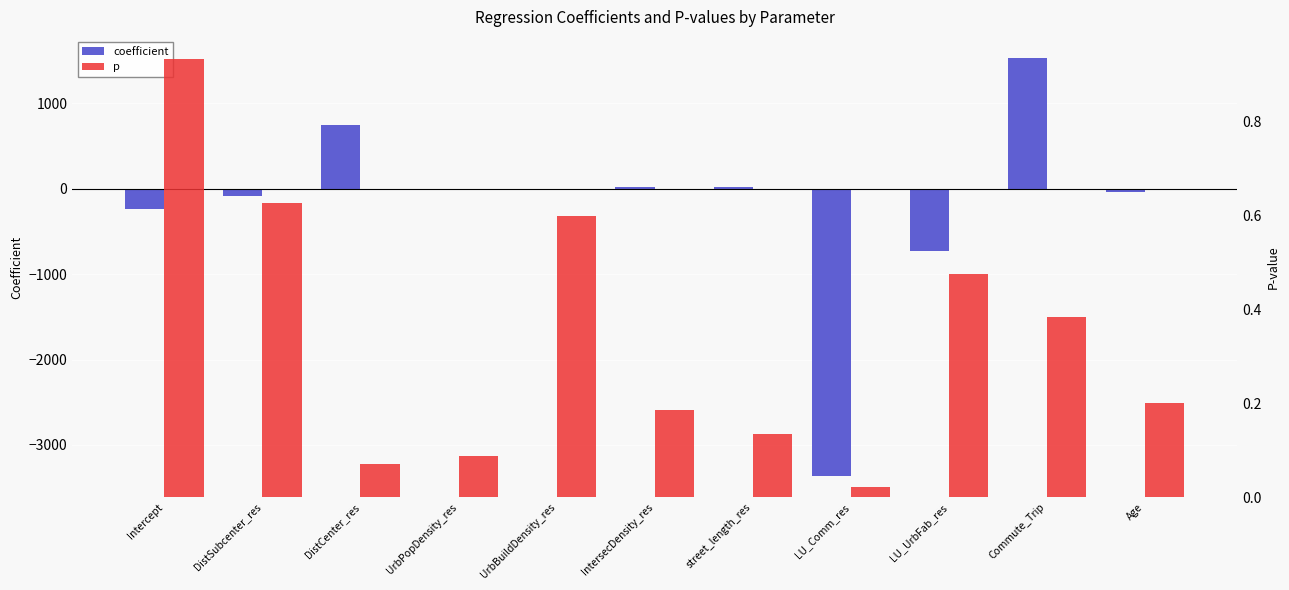

Reading right to left, what are all the values shown in this chart?

coefficient: -36.6	1533.7	-724.5	-3365.6	20.8	18.0	0.0	-0.1	744.2	-81.2	-238.2
p: 0.2	0.4	0.5	0.0	0.1	0.2	0.6	0.1	0.1	0.6	0.9